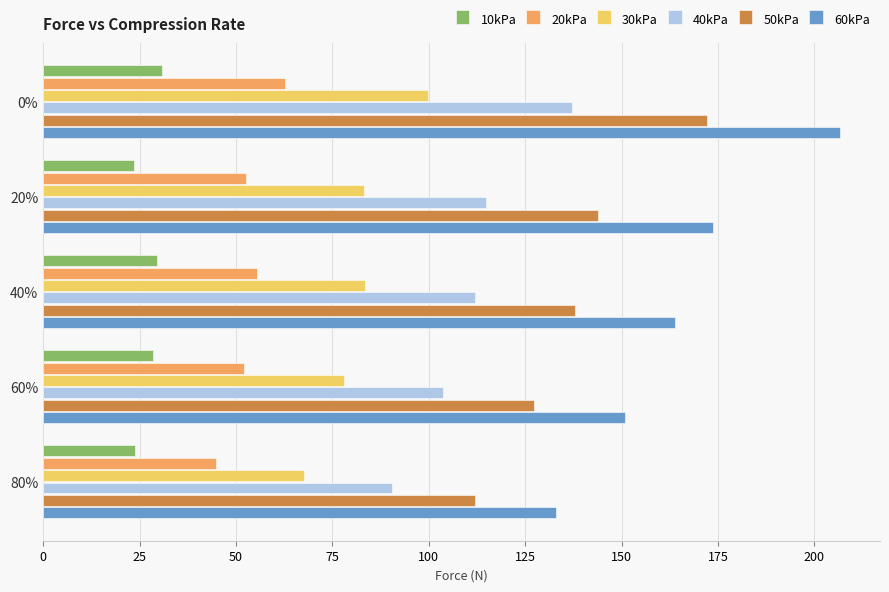

Which series has the largest range (max minus min)?

60kPa